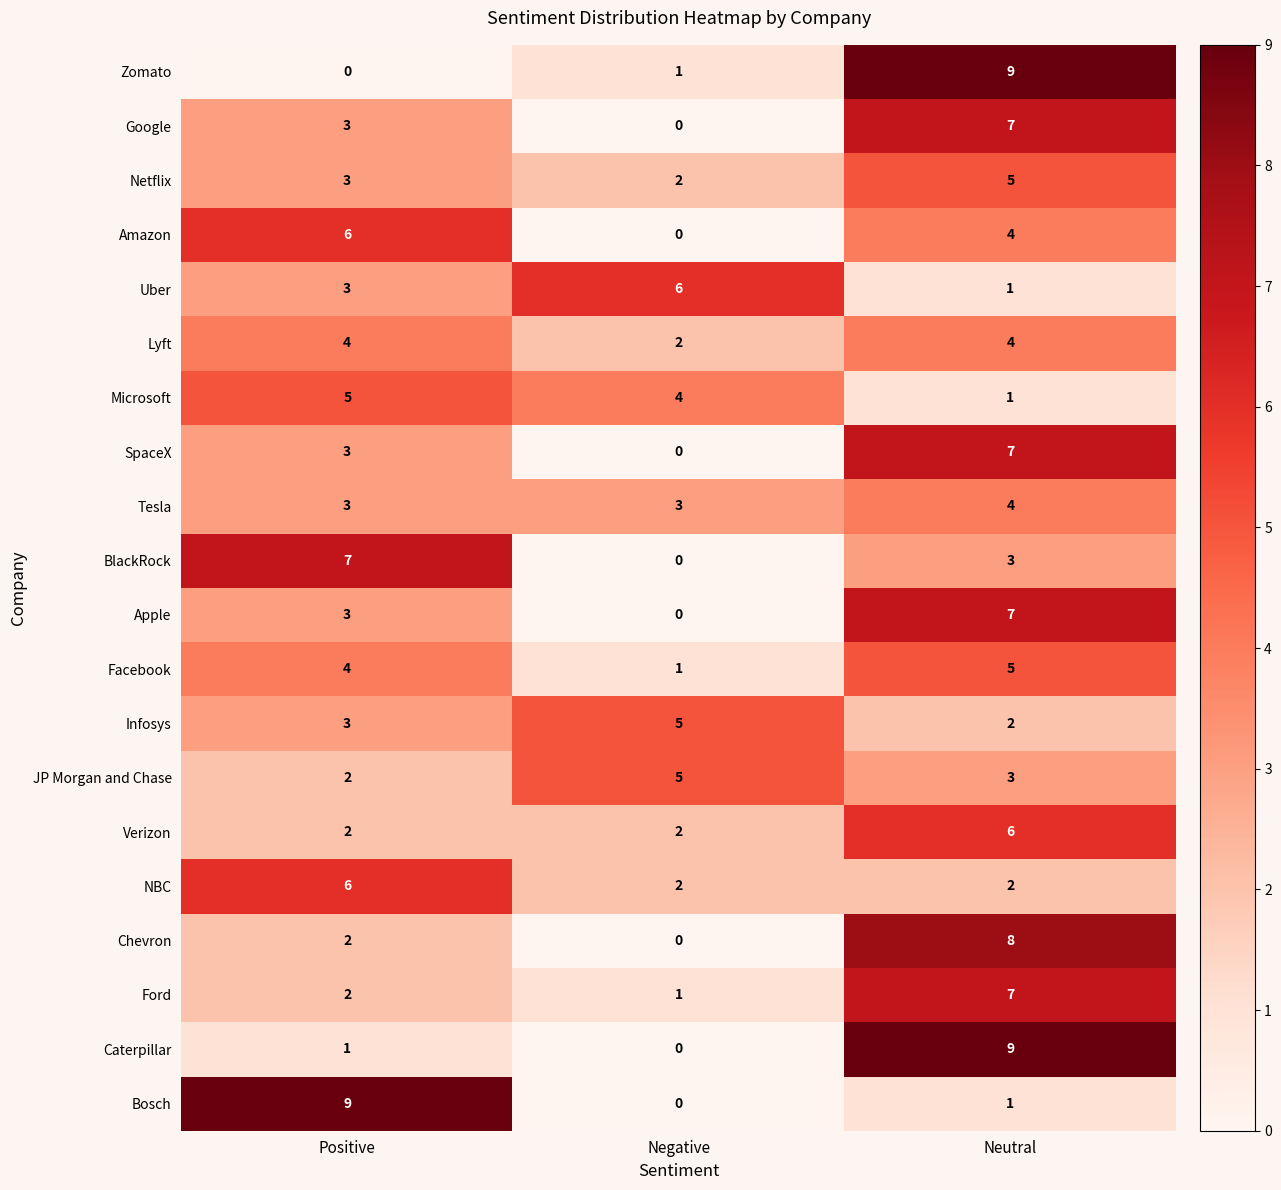

Which series changed the most between Negative and Neutral?

Caterpillar